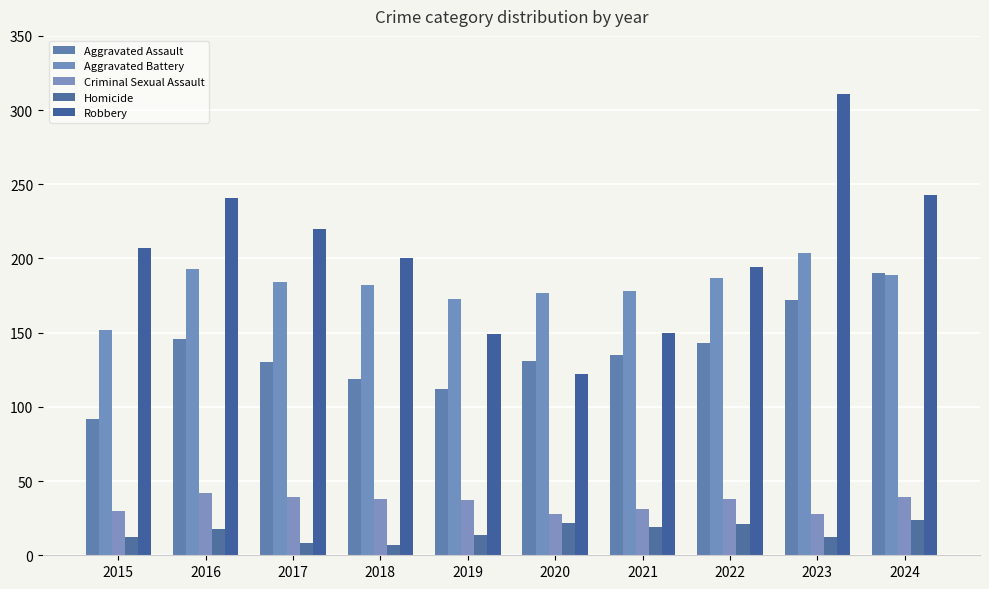

Rank the series by their maximum value, from lowest to highest.

Homicide, Criminal Sexual Assault, Aggravated Assault, Aggravated Battery, Robbery